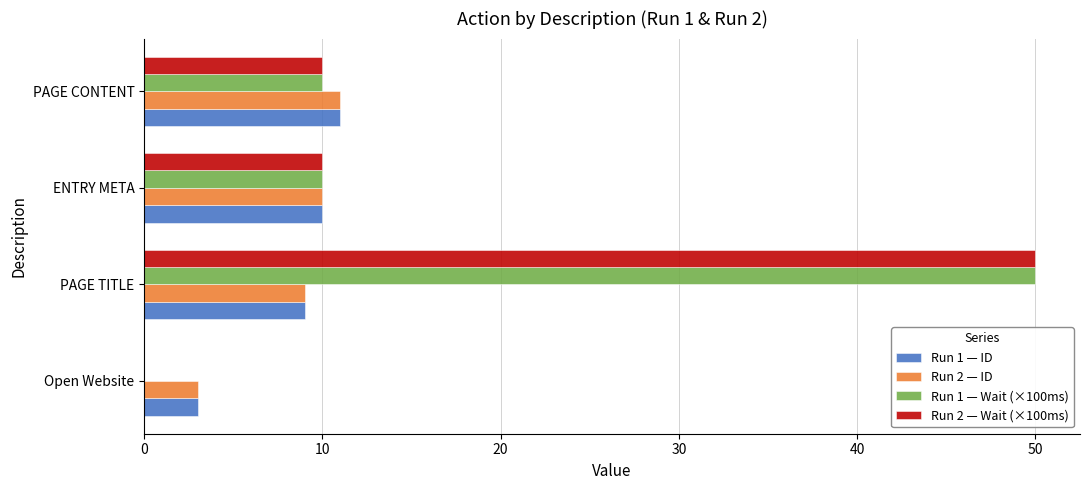

Is it true that Run 2 — ID equals 10 at ENTRY META?

True